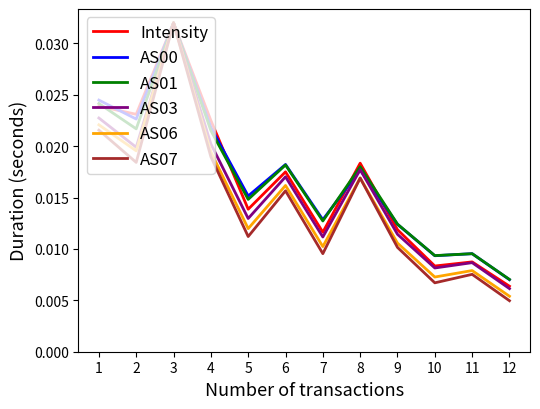

At which label does AS07 reach its minimum?

12